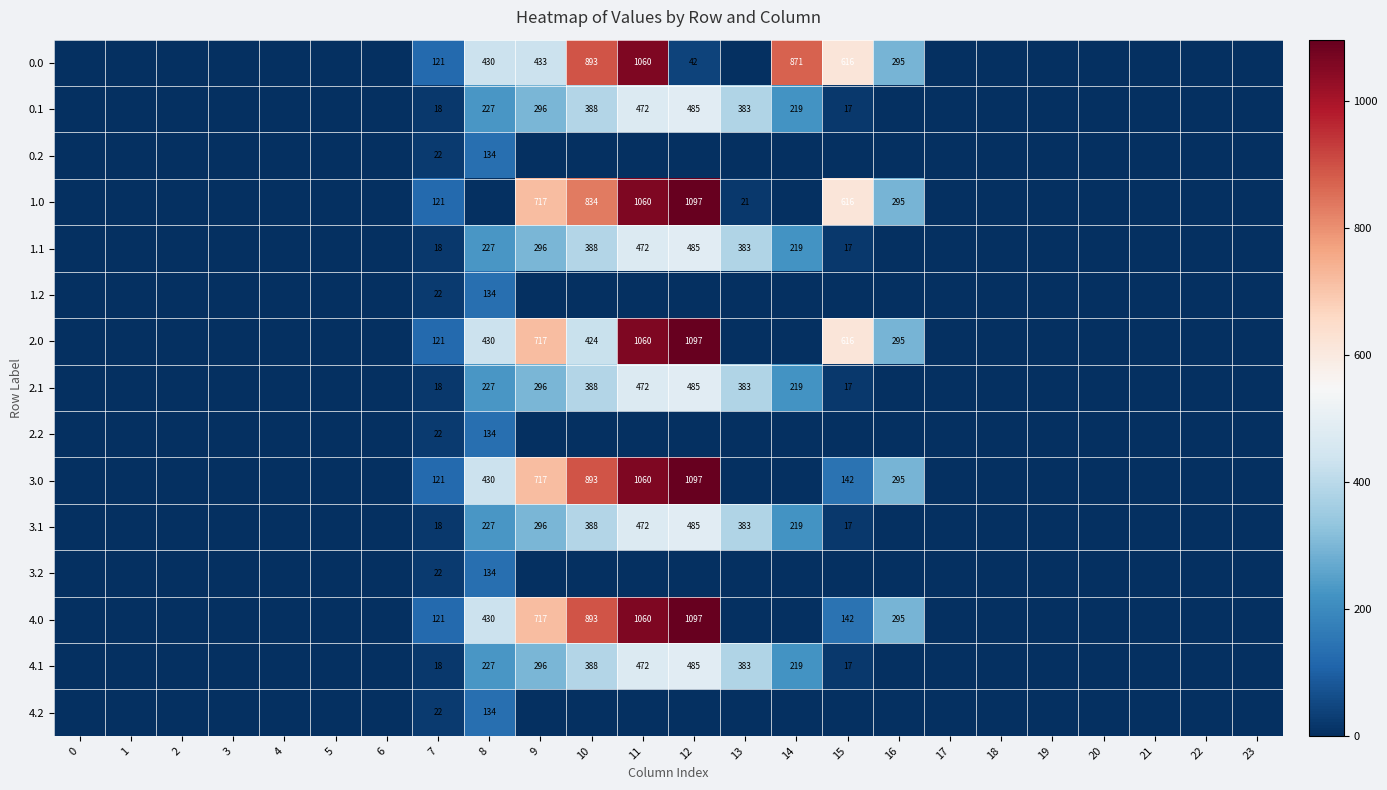

Is the value of 0.0 at 7 greater than the value of 2.0 at 8?

No